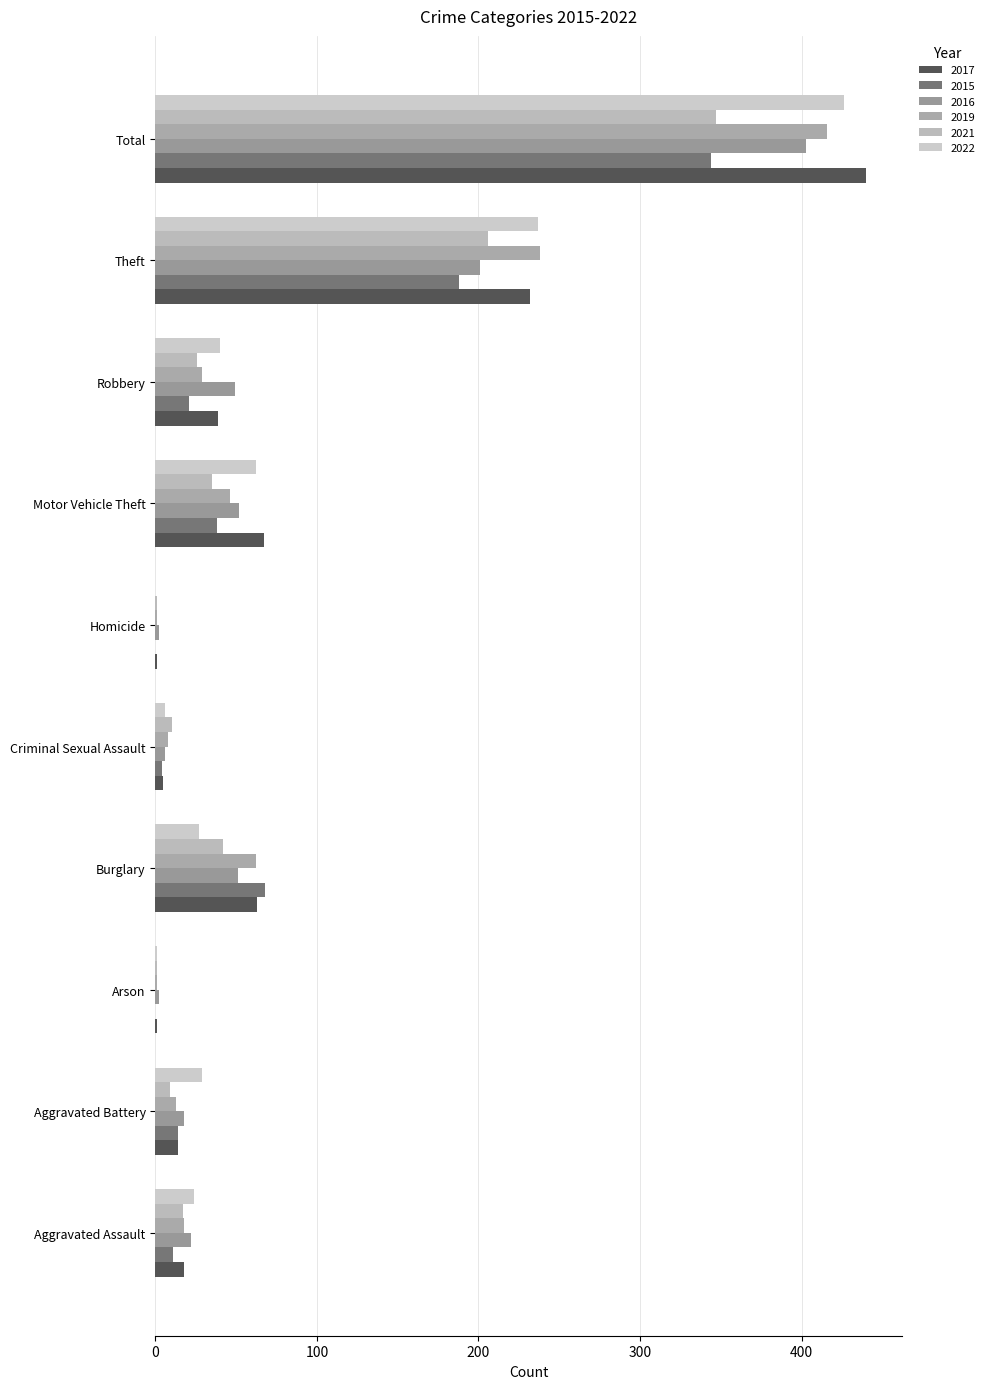

The 2019 series shows 46 at Motor Vehicle Theft. True or false?

True